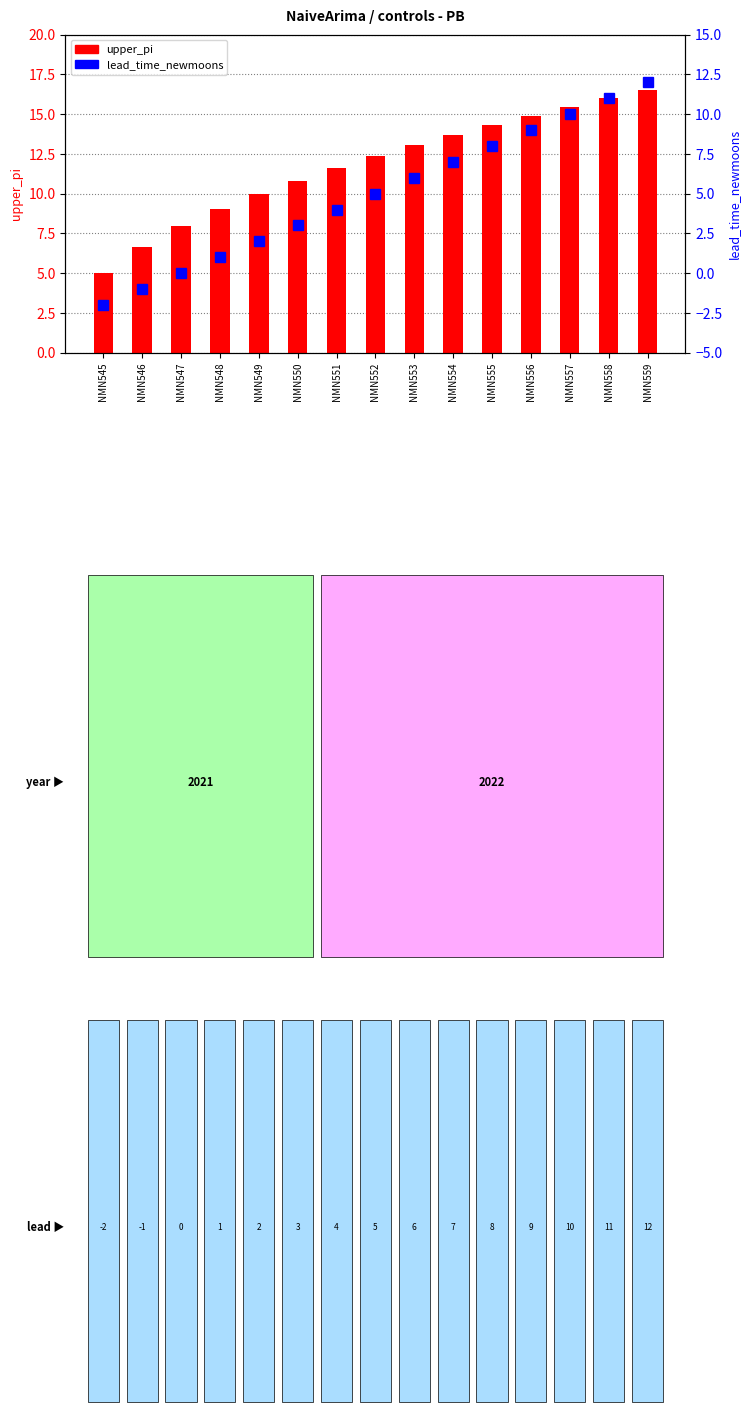

Read the lead_time_newmoons value at NMN545.

-2.0